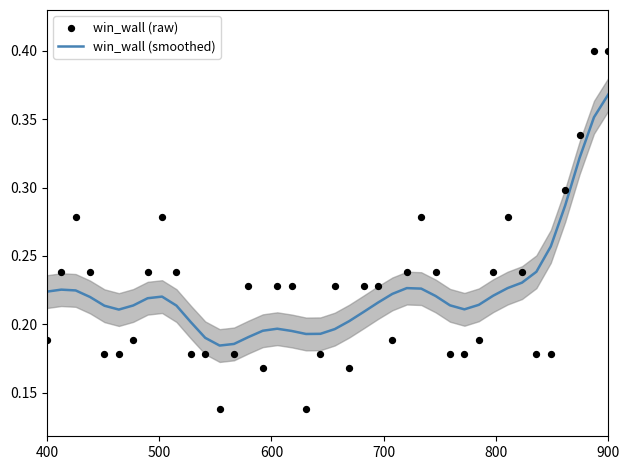

Which series contains the lowest Y value?

win_wall (raw)